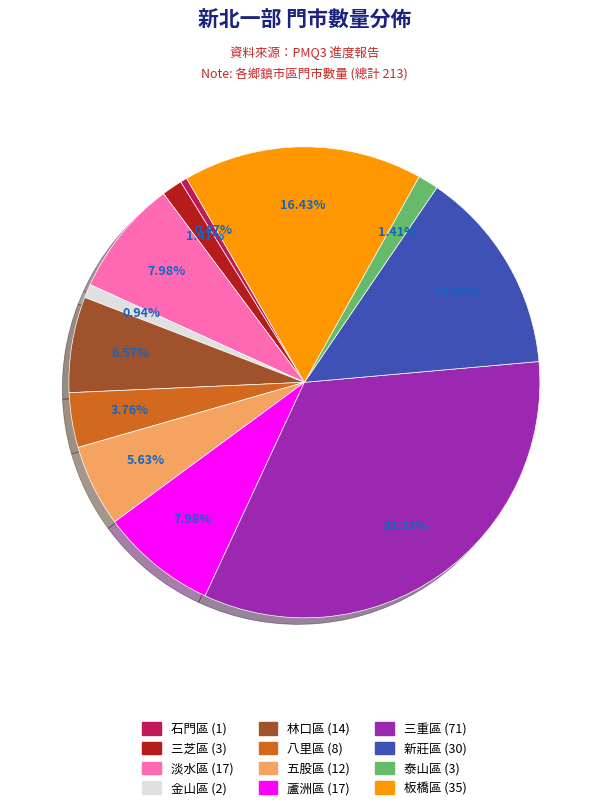

Count the number of slices in the pie.

12